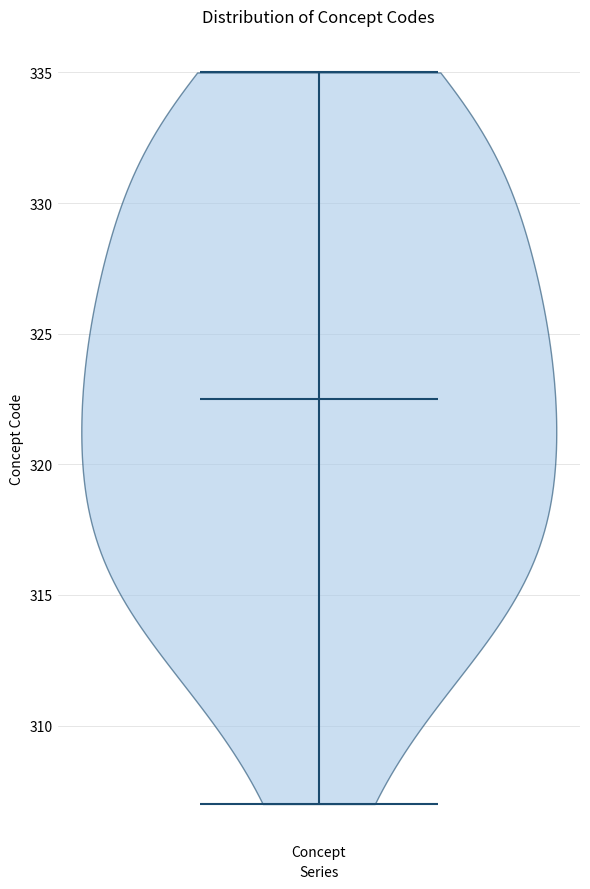

Read this violin plot against the y-axis: where its median line is, and the lowest and highest points the violin reaches. The values are not printed on the chart, so give them approximately, as read against the axis.

median line 322.5, lowest point 307.0, highest point 335.0